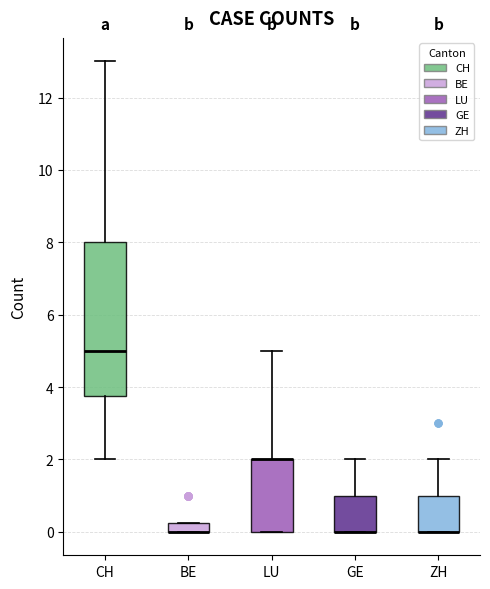

Where does the upper whisker of the box for ZH end on the y-axis? The values are not printed on the chart, so give them approximately, as read against the axis.

2.0